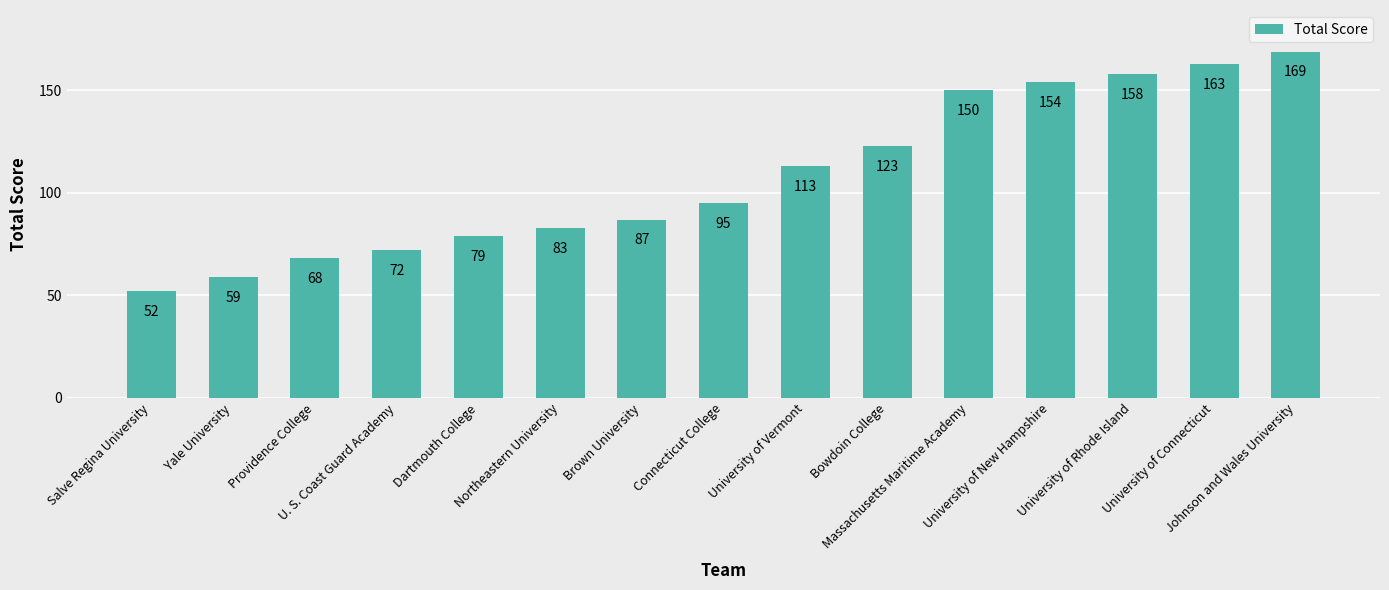

Reading right to left, what are all the values shown in this chart?

169	163	158	154	150	123	113	95	87	83	79	72	68	59	52